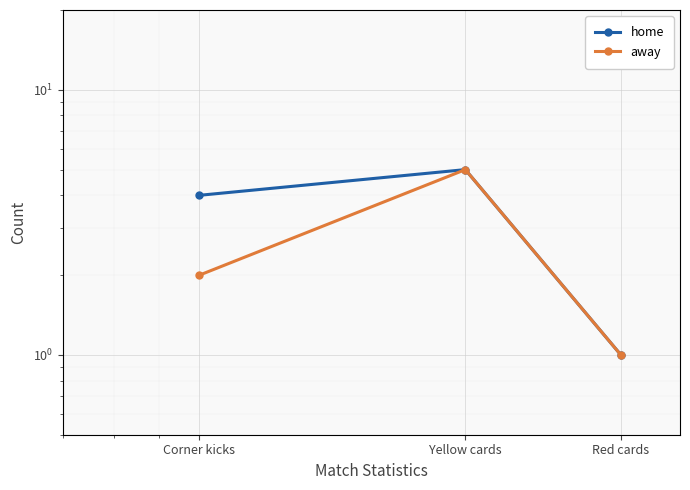

Which series has the largest total across all categories?

home